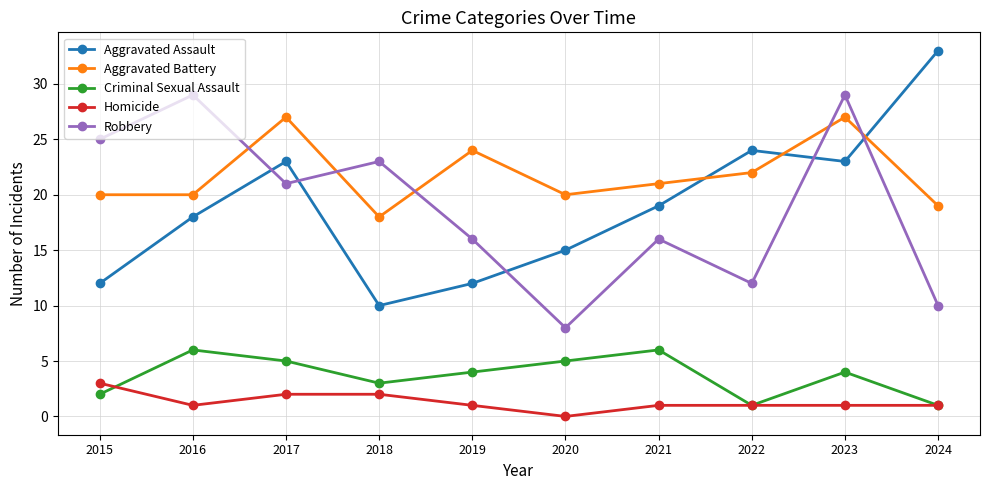

What are all the series names shown in the legend?

Aggravated Assault, Aggravated Battery, Criminal Sexual Assault, Homicide, Robbery